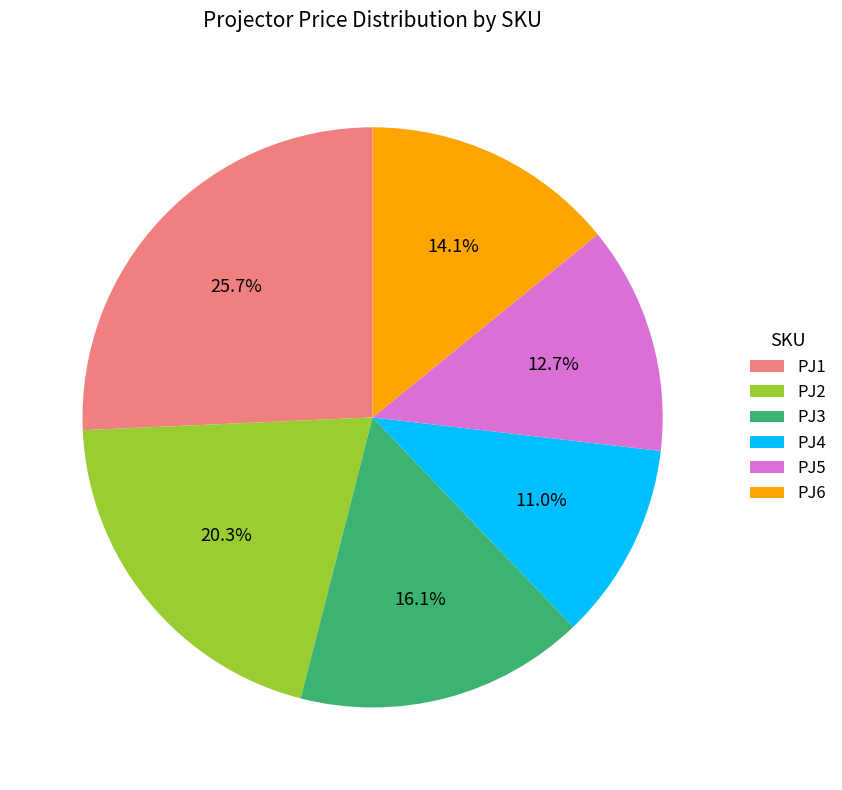

To the nearest percent, what is the difference between the largest and smallest slice percentages?

15%